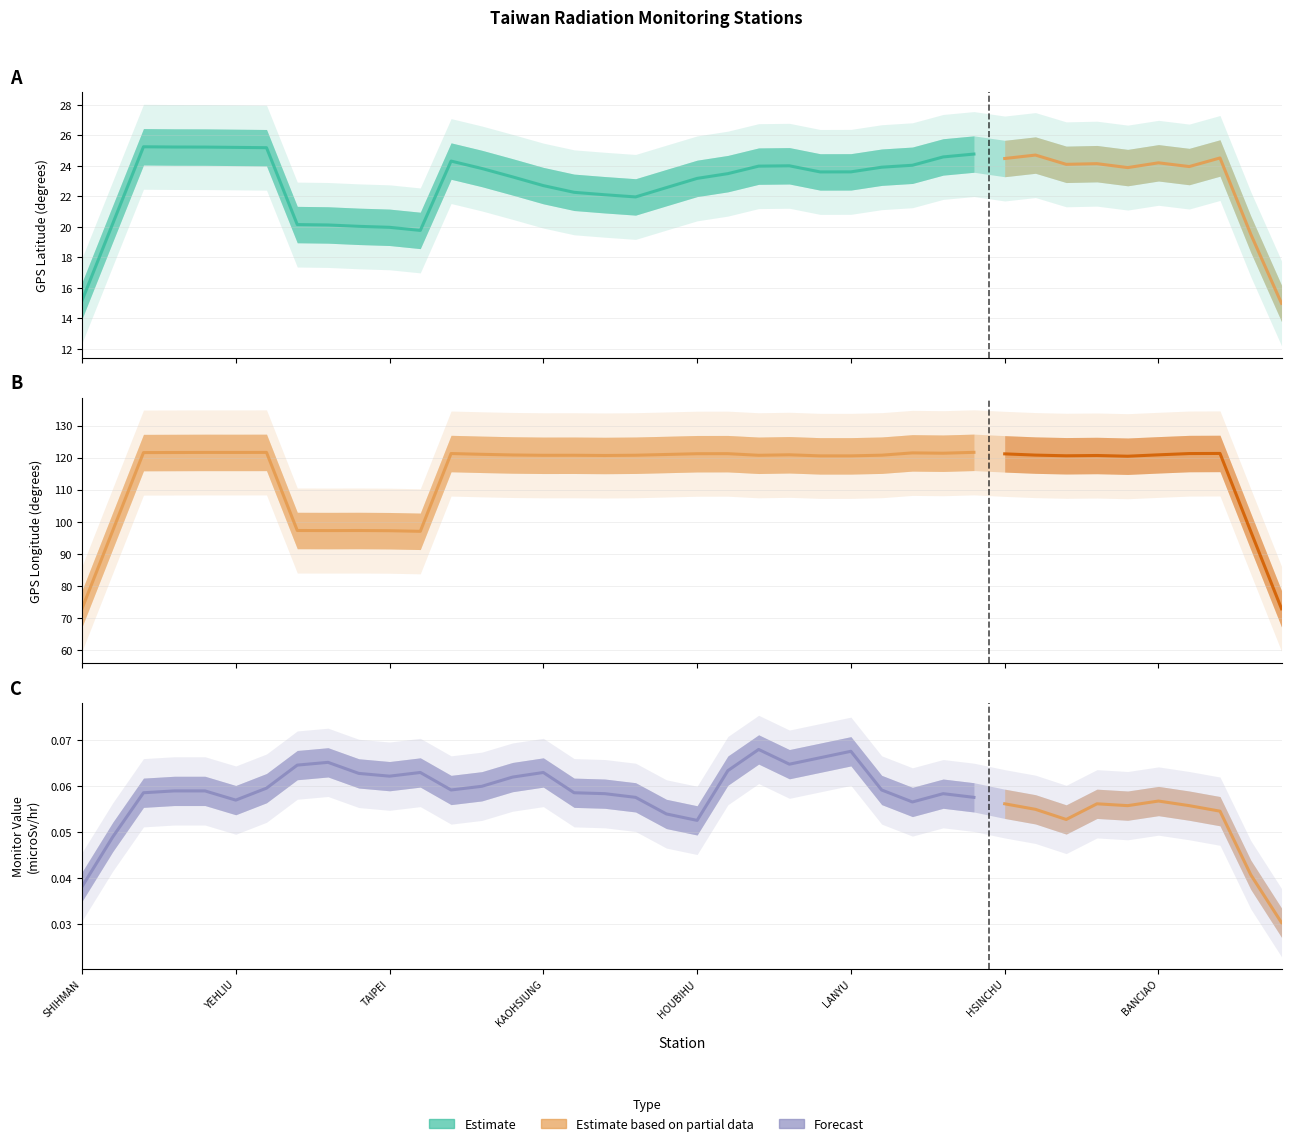

What is the approximate value of GPS Longitude at JHUBEI?

121.0